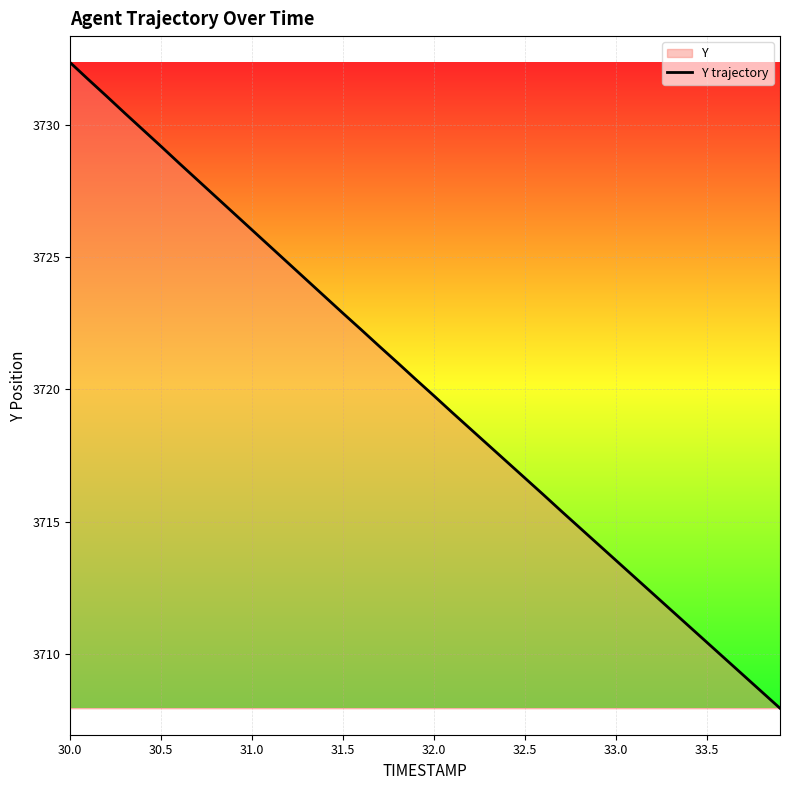

How many distinct data groups are displayed?

1